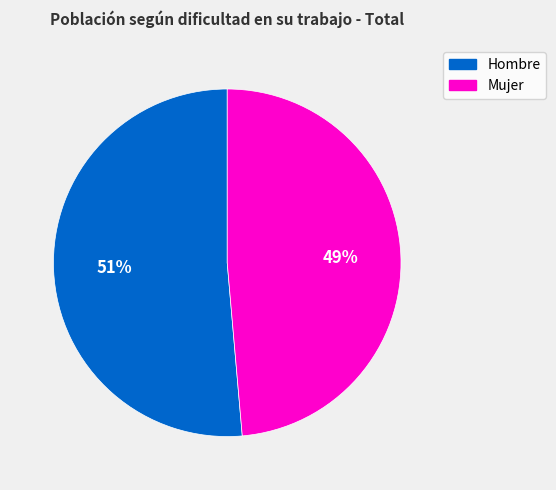

How many segments does this pie chart have?

2